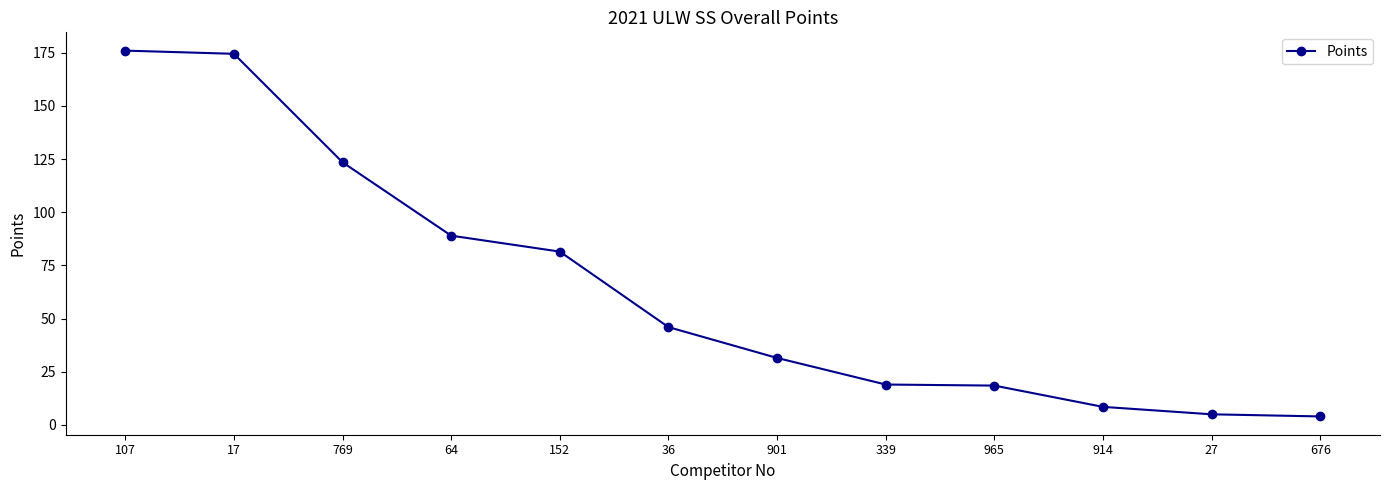

True or false: the data has more than 1 interior local peaks.

False